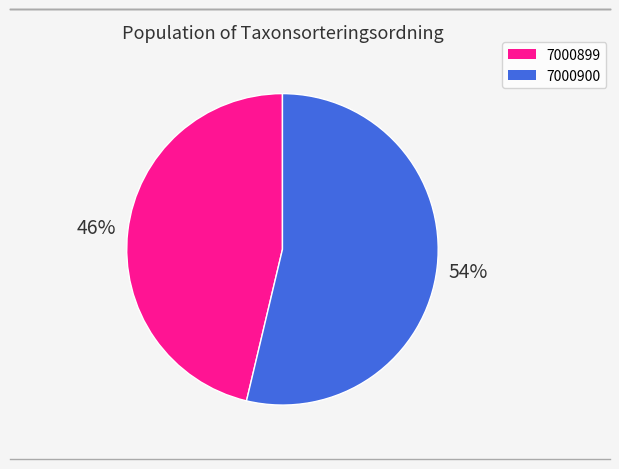

To the nearest percent, what is the combined percentage of 7000899 and 7000900?

100%